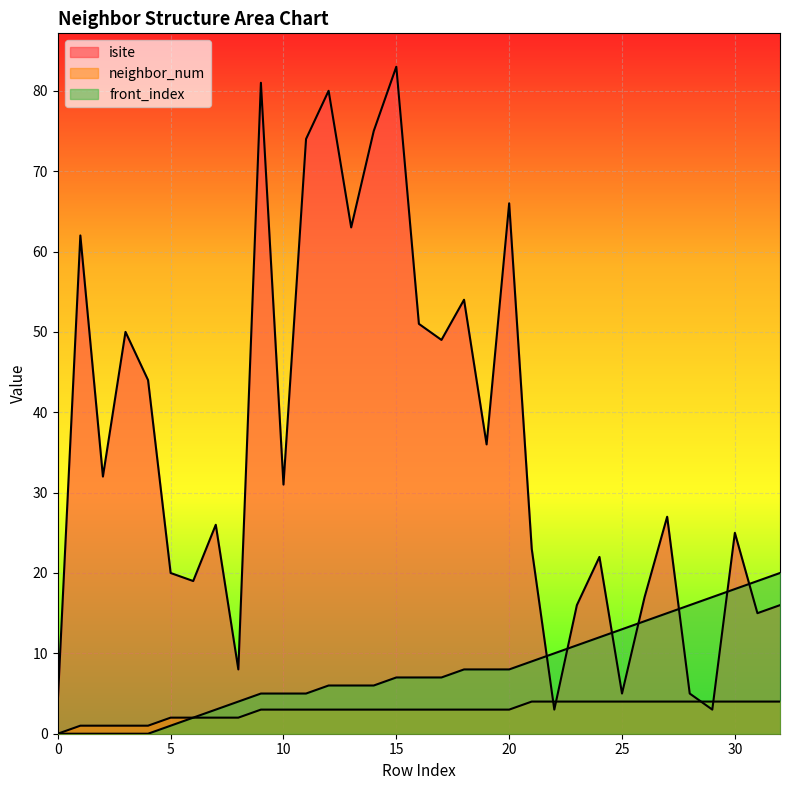

Between 17 and 30, which series saw the biggest shift?

isite